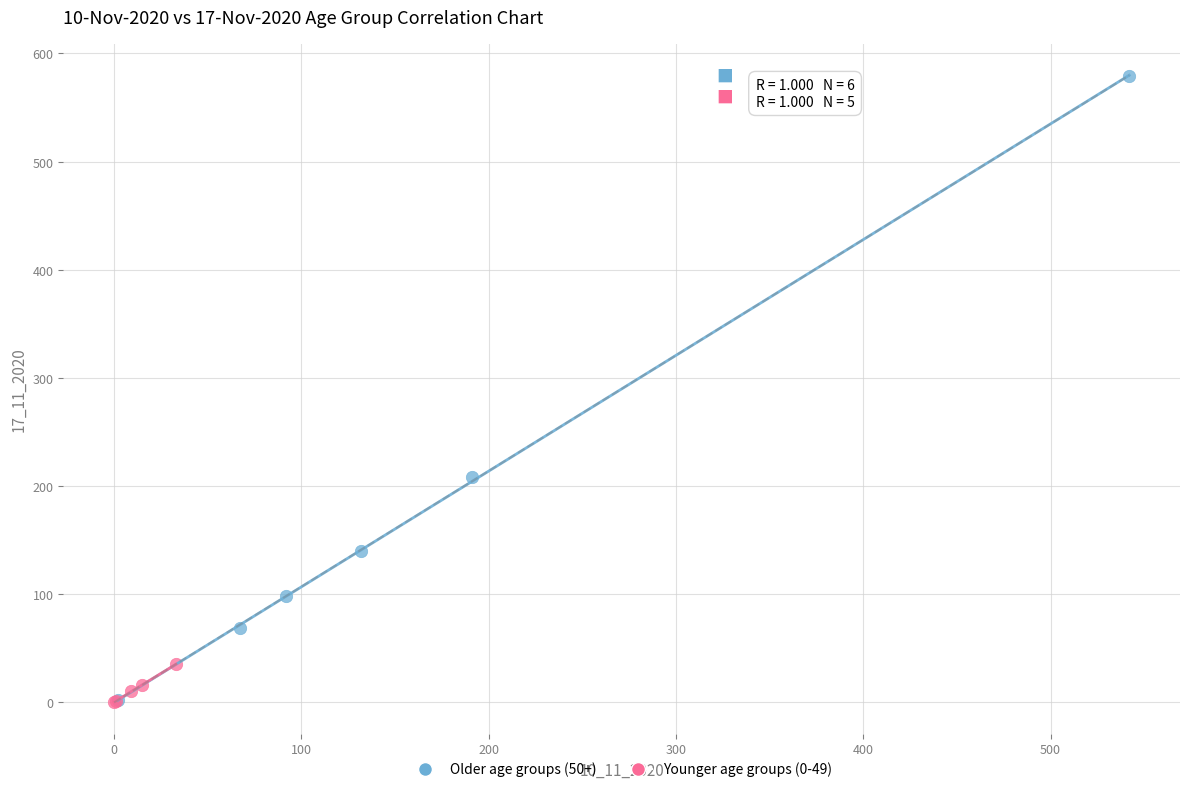

What are all the series names shown in the legend?

Older age groups (50+), Younger age groups (0-49)